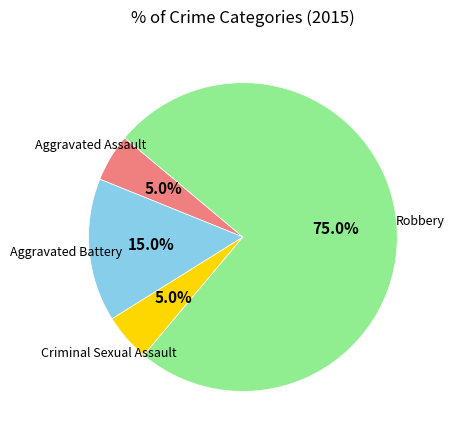

Which slice is the largest?

Robbery